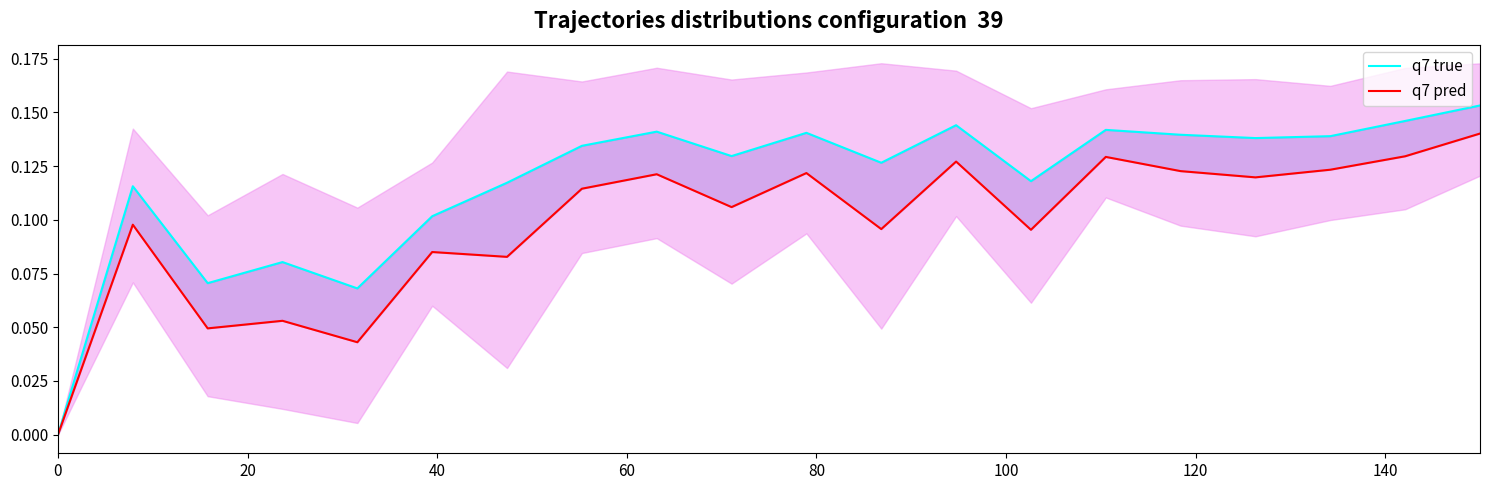

True or false: q7 pred has more than 0 points higher than both neighbors.

True